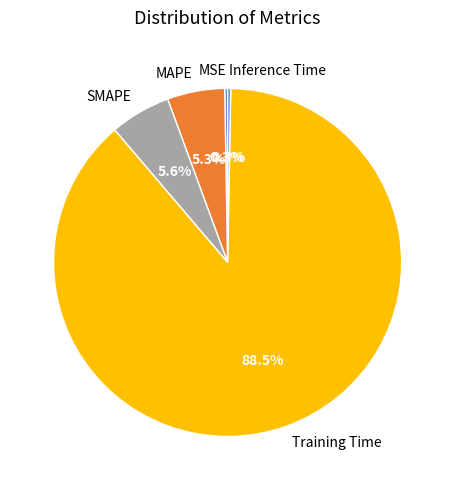

Combined, do Training Time and SMAPE account for over 50%?

Yes